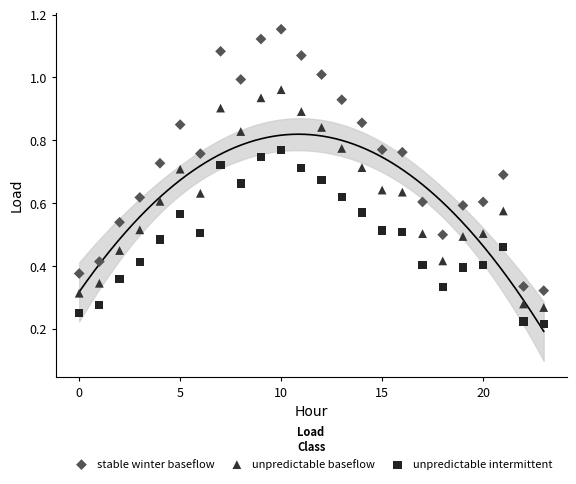

Which series reaches the minimum Y coordinate?

unpredictable intermittent